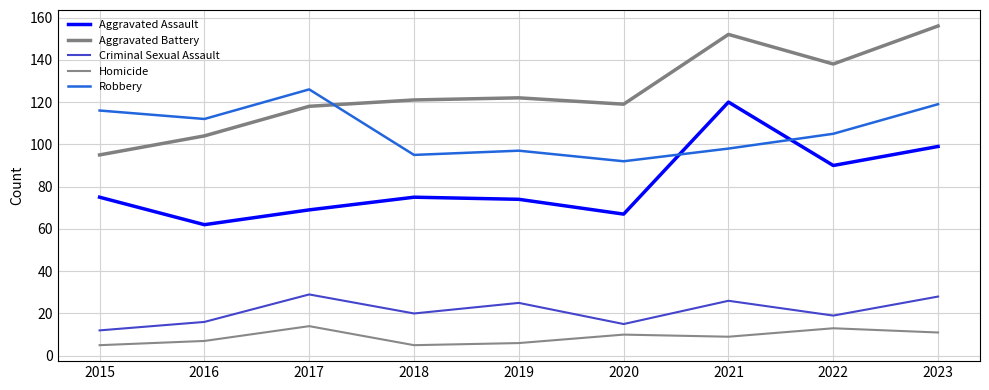

Which series changed the most between 2017 and 2022?

Aggravated Assault